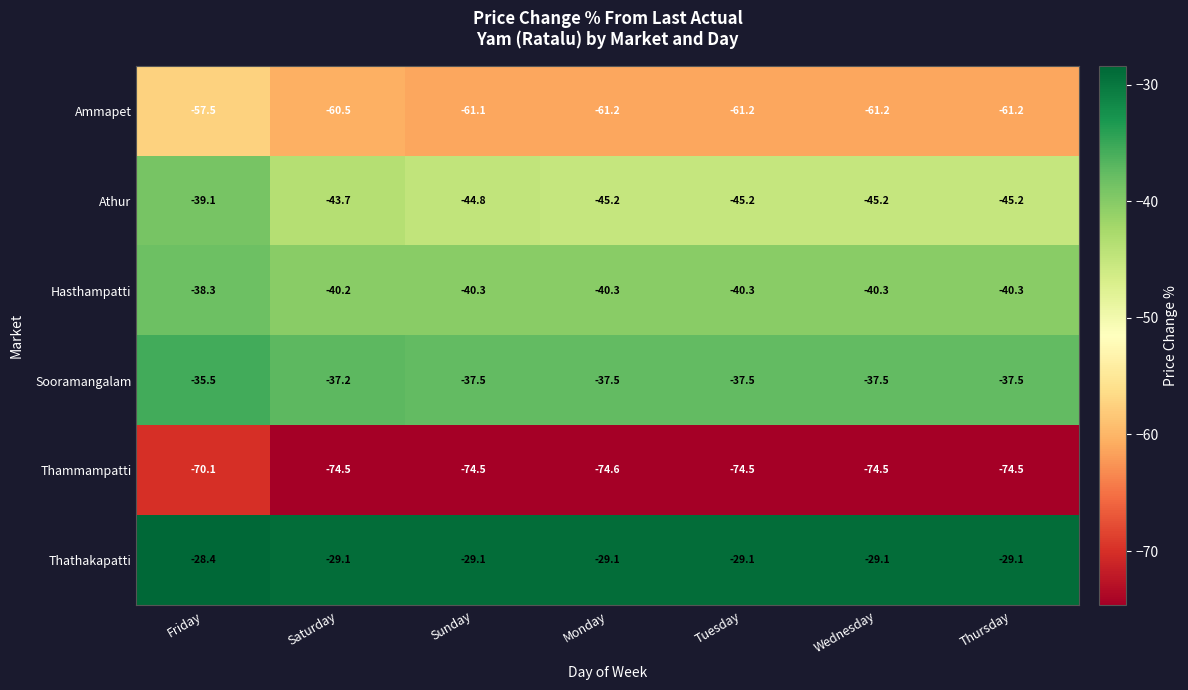

At Saturday, list the series in order from smallest to largest.

Thammampatti, Ammapet, Athur, Hasthampatti, Sooramangalam, Thathakapatti